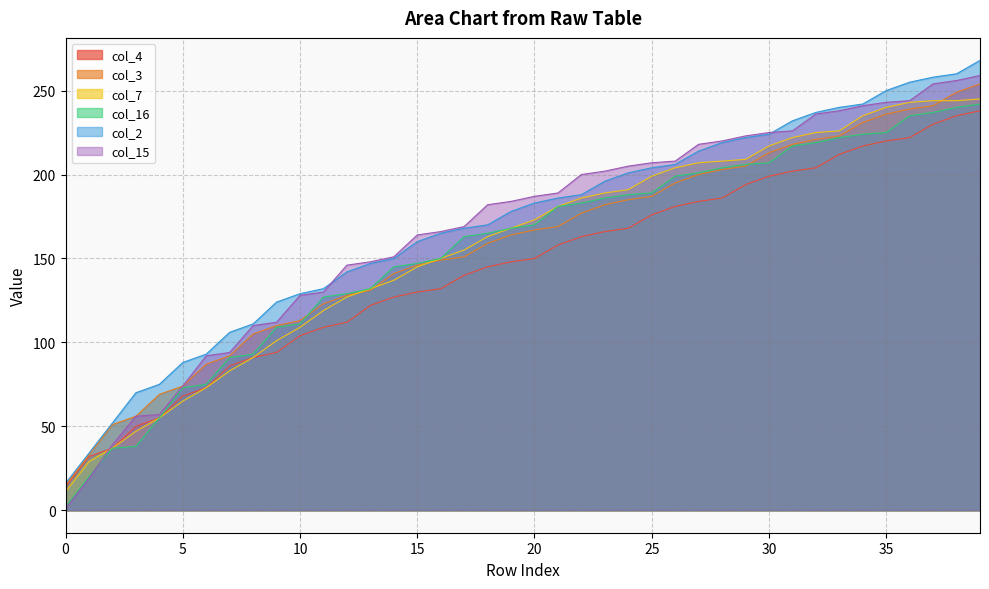

What value does the col_15 series have at 24, to the nearest 5?

205